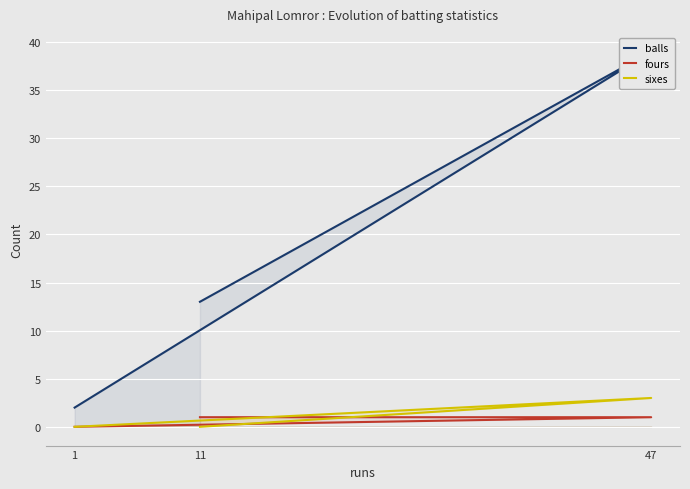

Count the balls values in the range 2 to 39.

3